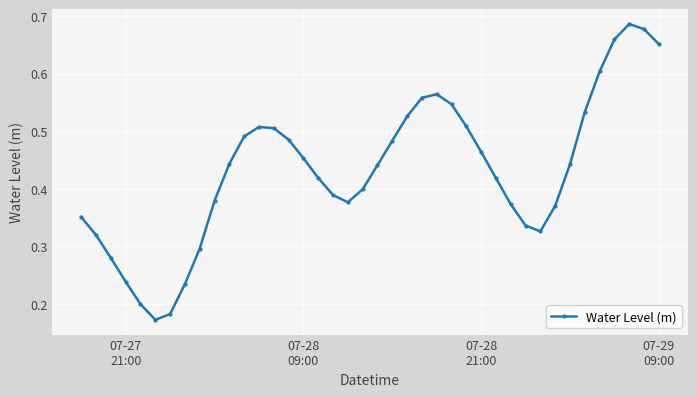

What is the sum of all values?

17.3